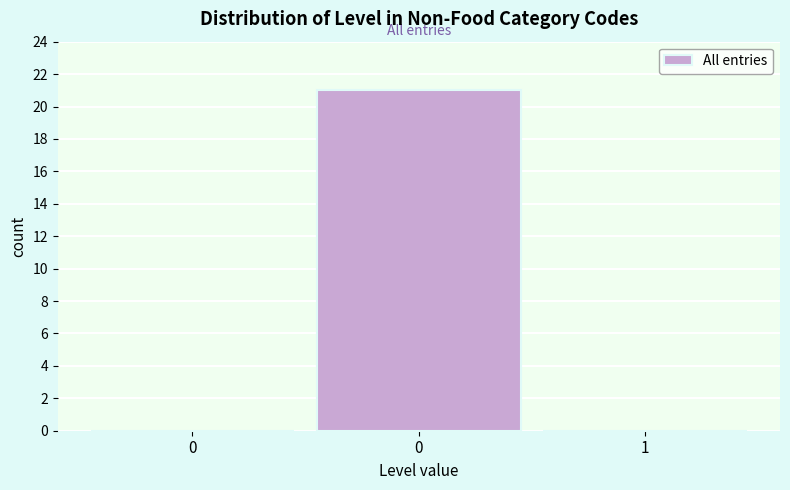

Count the number of categories in the chart.

3